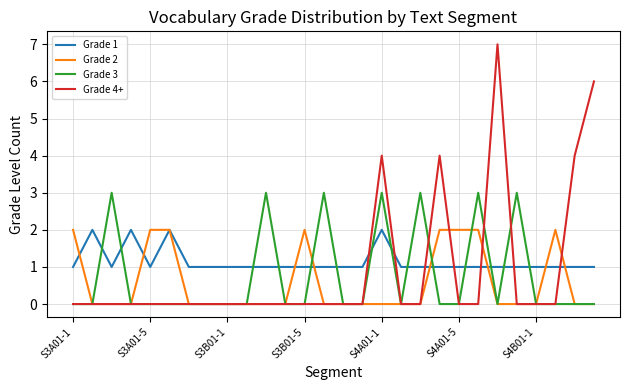

What is the maximum value shown in the chart?

7